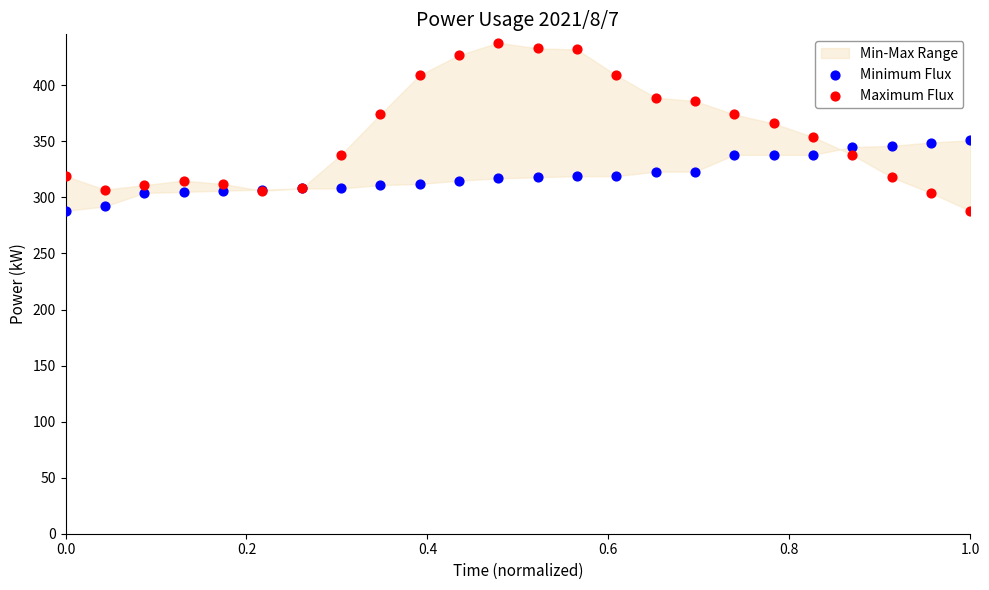

Which series has the widest spread of Y values?

Maximum Flux